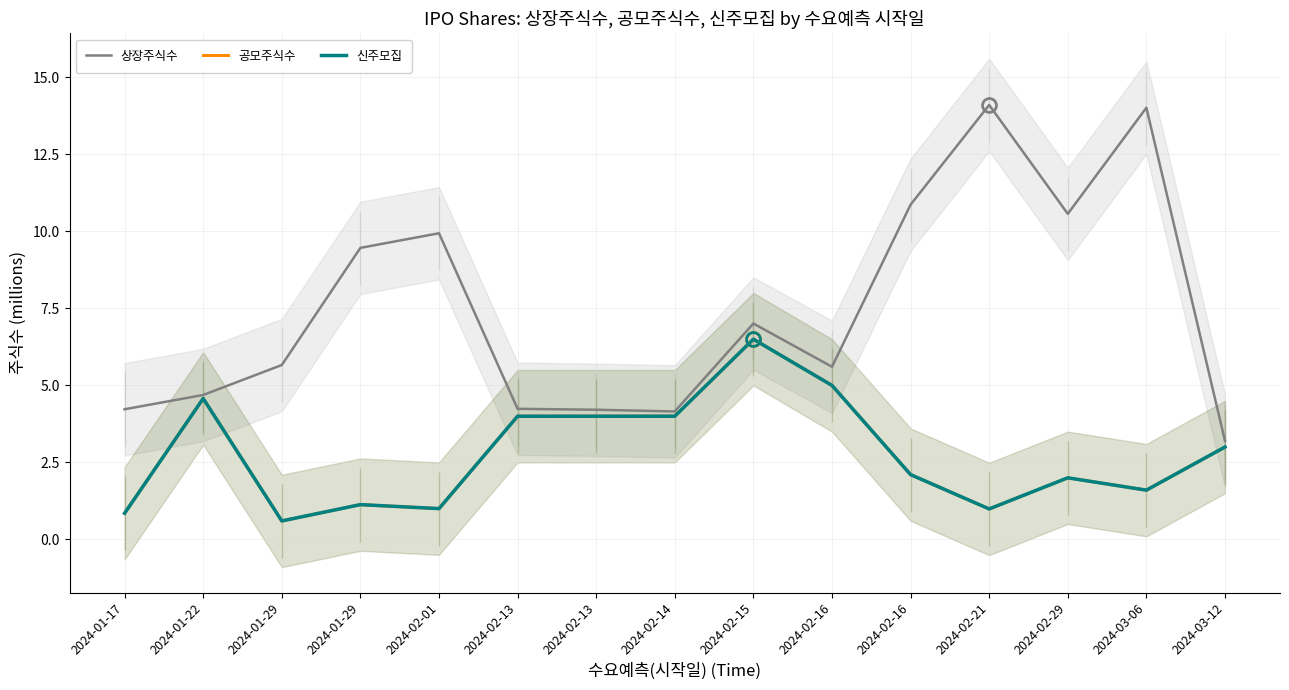

At which category is the sum across all series the highest?

2024-02-15